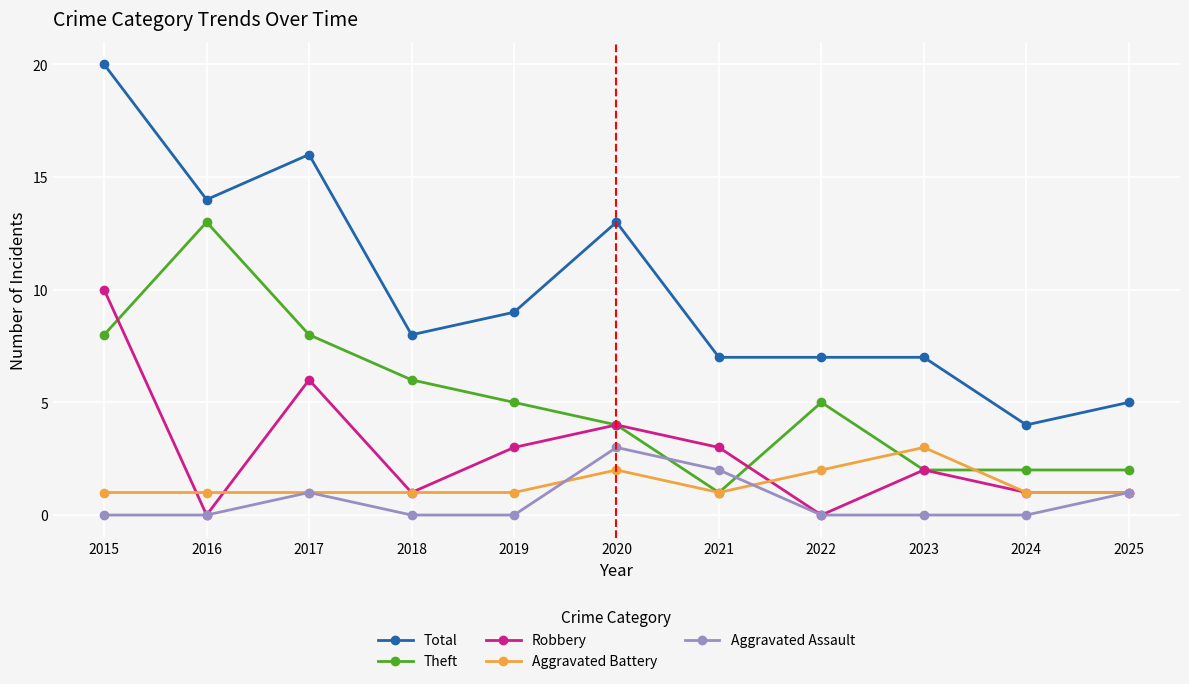

In Robbery, how many points are higher than both neighbors (excluding endpoints)?

3